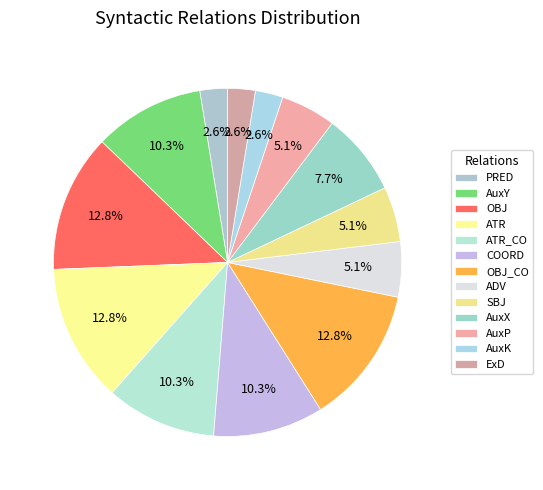

Which category has the smallest portion of the pie?

PRED